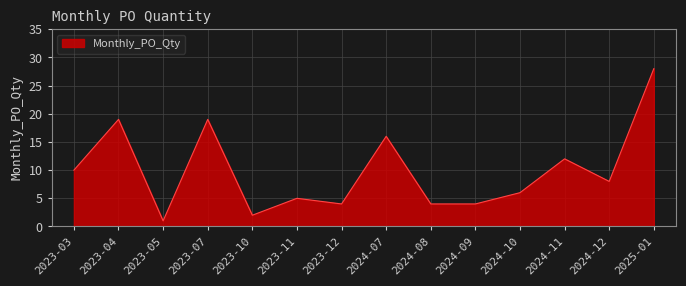

How many lines are shown in the chart?

1